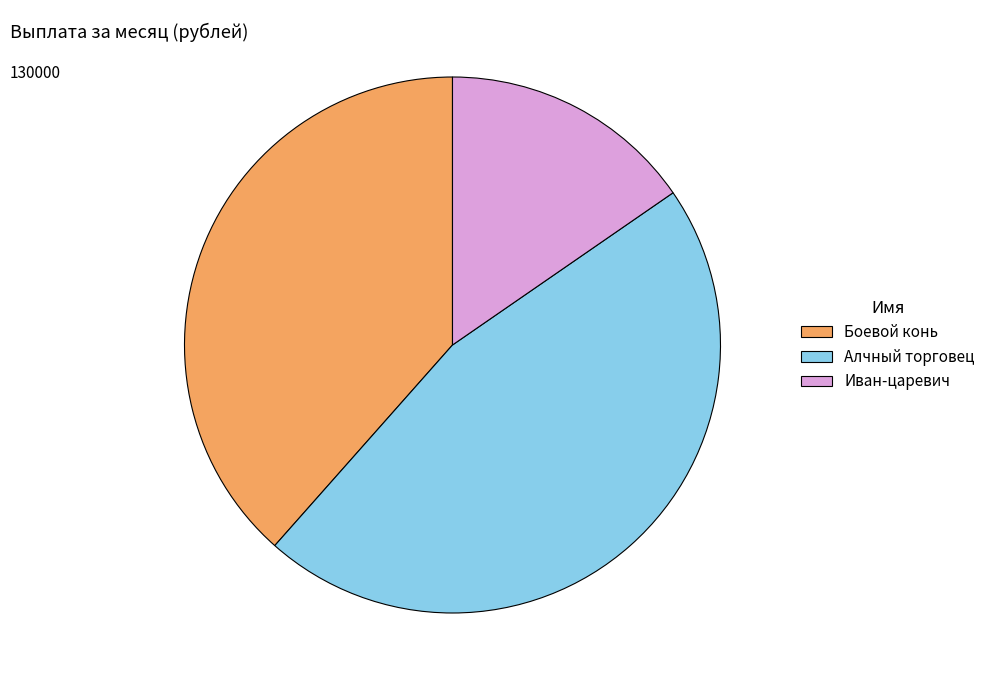

How many segments does this pie chart have?

3